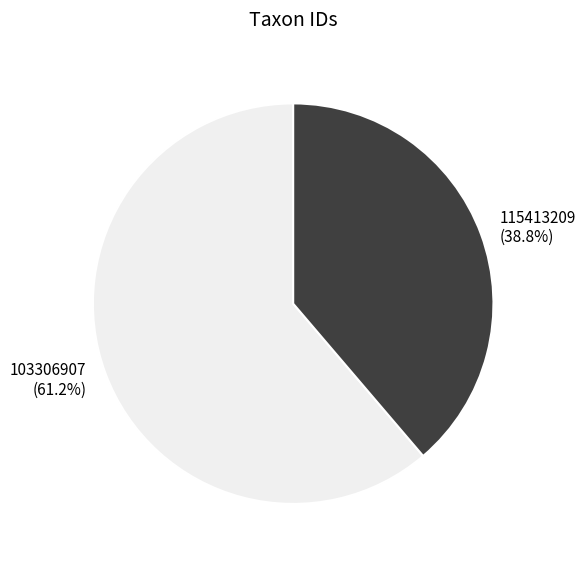

To the nearest percent, what is the difference between the 115413209 and 103306907 slice percentages?

22%